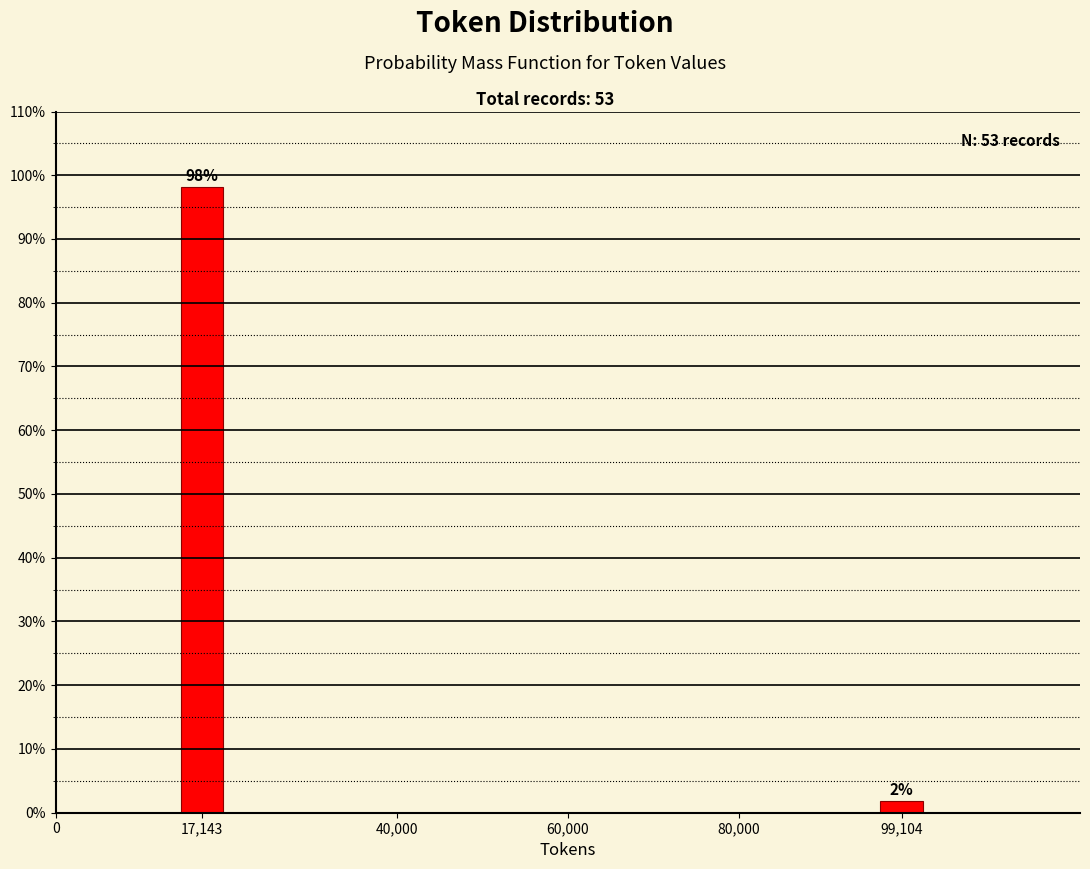

Between 99,104 and 17,143, which is larger?

17,143